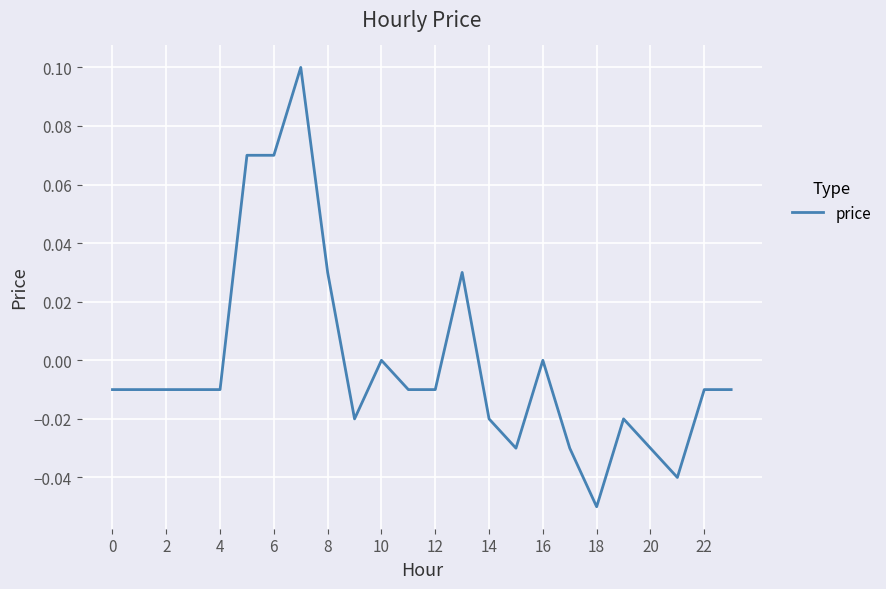

Does the chart have visible grid lines?

Yes